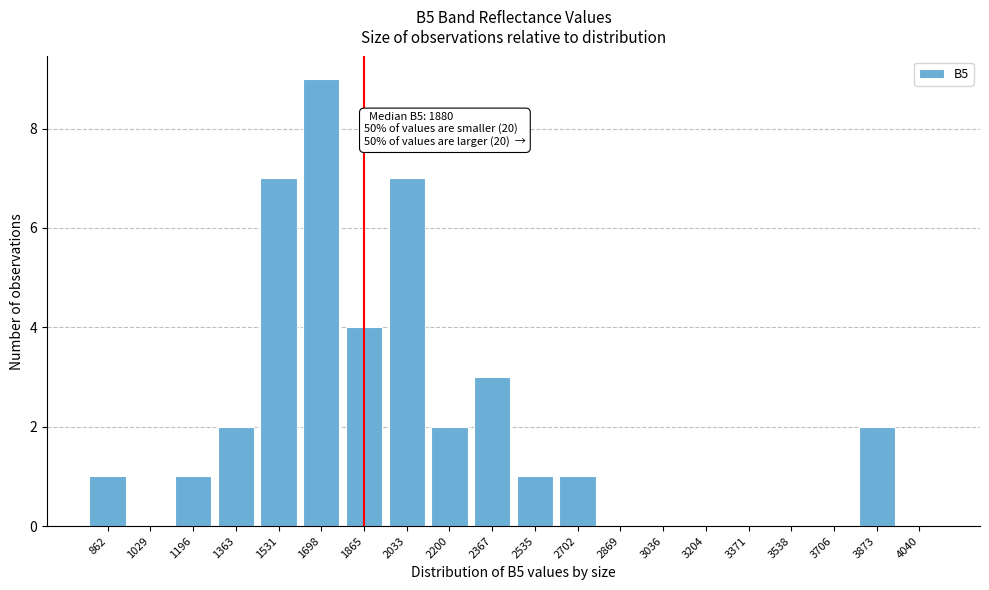

Reading right to left, list all the values displayed in this chart.

4040=0	3873=2	3706=0	3538=0	3371=0	3204=0	3036=0	2869=0	2702=1	2535=1	2367=3	2200=2	2033=7	1865=4	1698=9	1531=7	1363=2	1196=1	1029=0	862=1